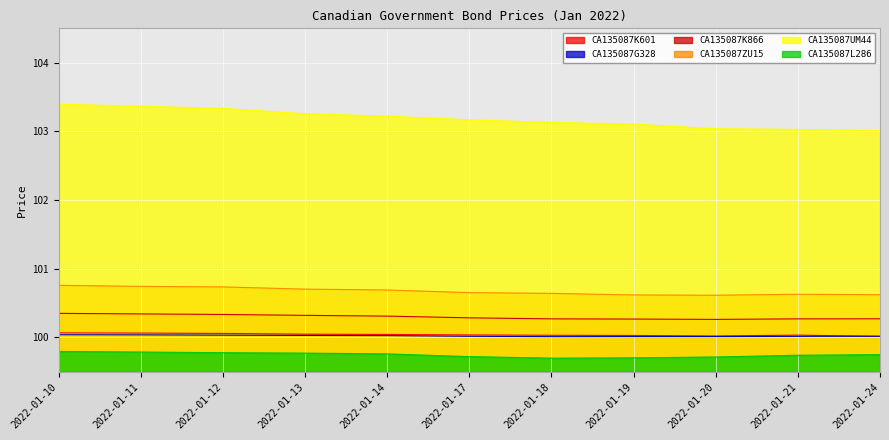

Reading left to right, extract all data points from this chart.

CA135087K601: 100.1	100.1	100.1	100.0	100.0	100.0	100.0	100.0	100.0	100.0	100.0
CA135087G328: 100.0	100.0	100.0	100.0	100.0	100.0	100.0	100.0	100.0	100.0	100.0
CA135087K866: 100.3	100.3	100.3	100.3	100.3	100.3	100.3	100.3	100.3	100.3	100.3
CA135087ZU15: 100.8	100.7	100.7	100.7	100.7	100.7	100.6	100.6	100.6	100.6	100.6
CA135087UM44: 103.4	103.4	103.3	103.3	103.2	103.2	103.1	103.1	103.0	103.0	103.0
CA135087L286: 99.8	99.8	99.8	99.8	99.8	99.7	99.7	99.7	99.7	99.7	99.7